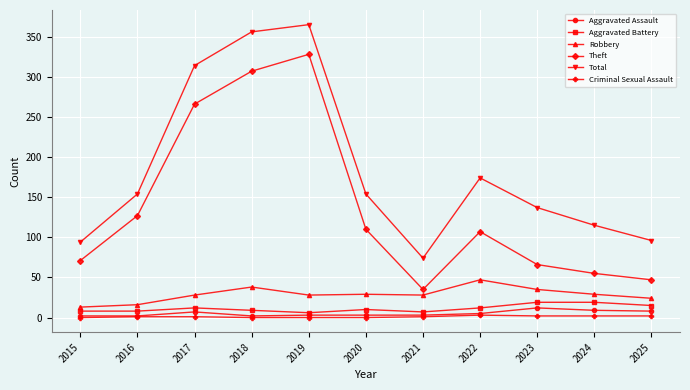

How many data points in Aggravated Assault are less than 3?

3